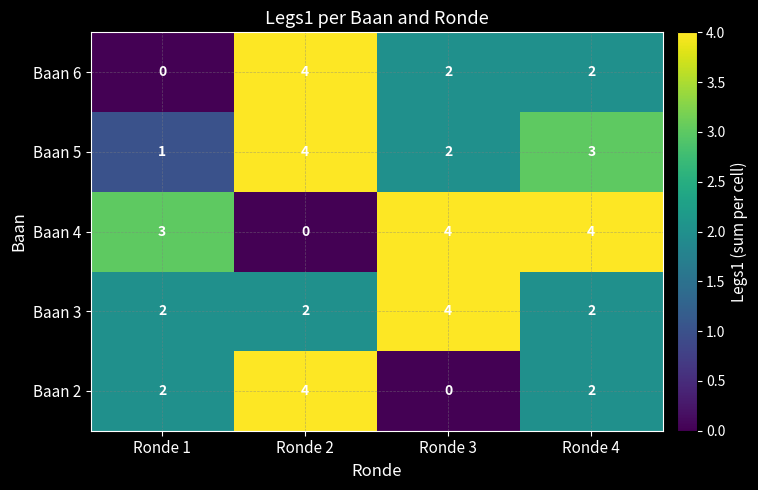

What is the spread (max minus min) of values at Ronde 1?

3